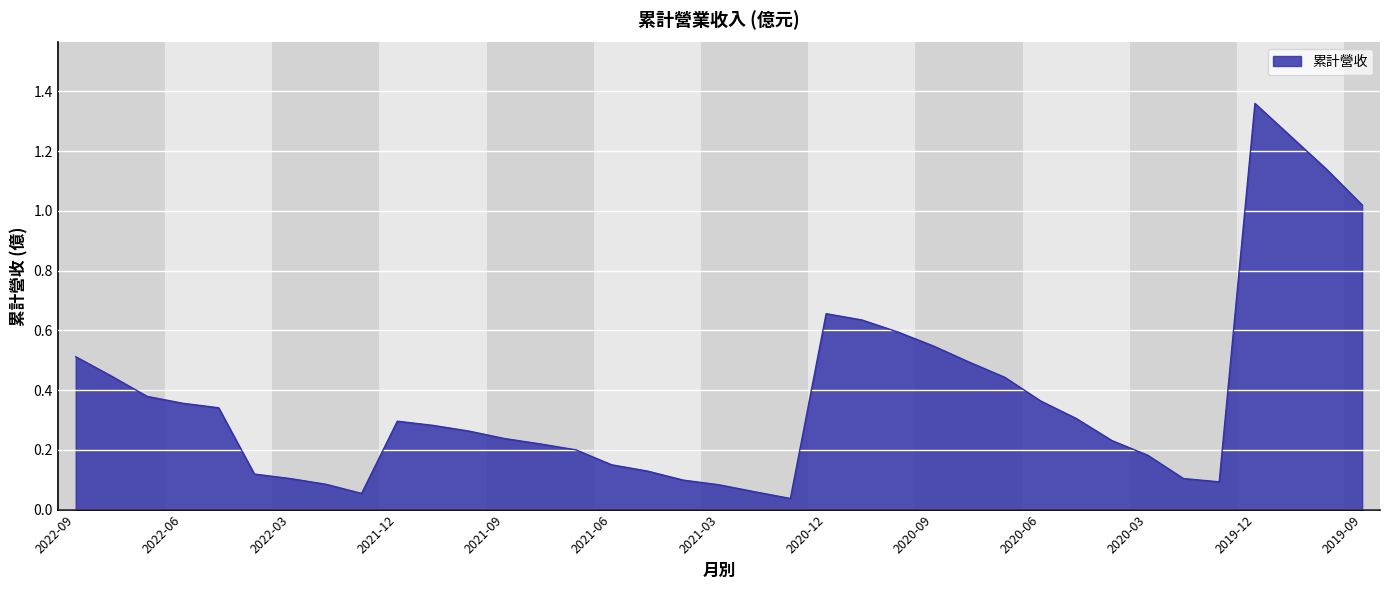

What is the difference between the maximum and minimum values?

1.3